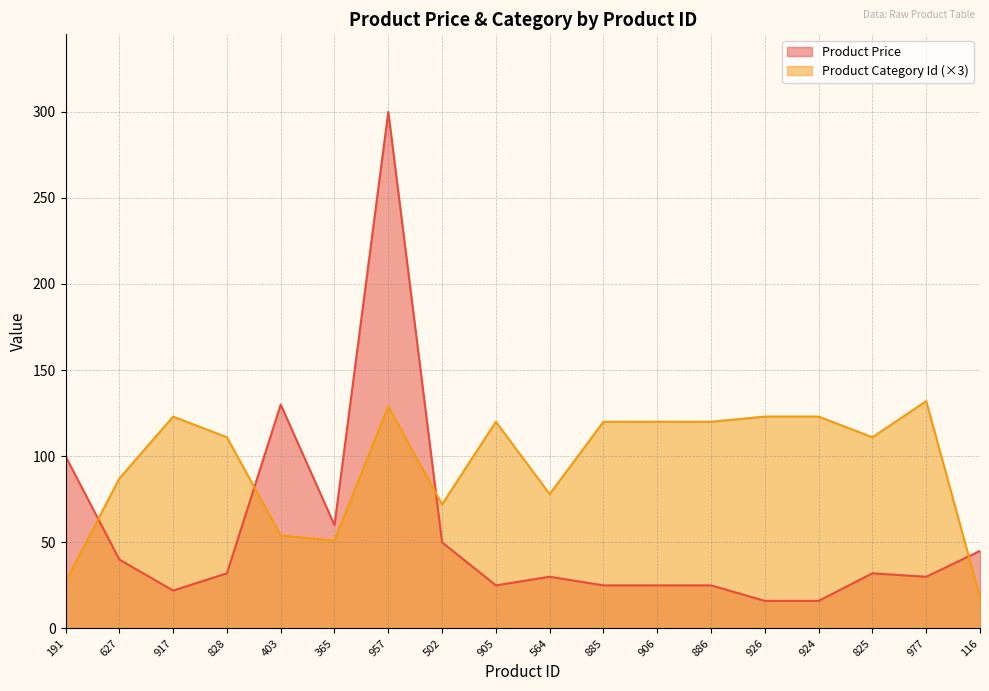

After their last crossing, which series has the higher values: Product Price or Product Category Id?

Product Price